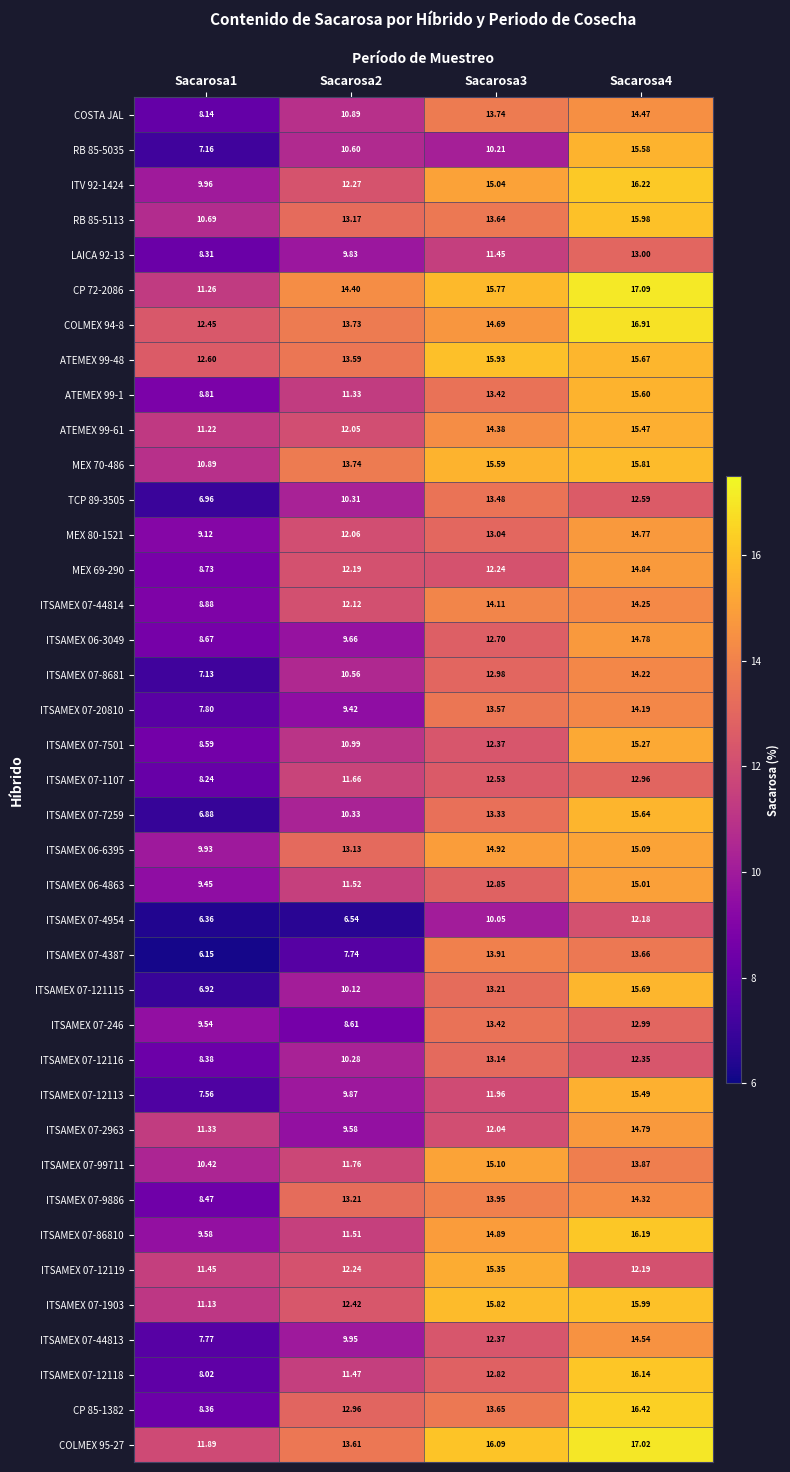

Is the value of CP 85-1382 at Sacarosa4 greater than the value of ITSAMEX 07-20810 at Sacarosa4?

Yes